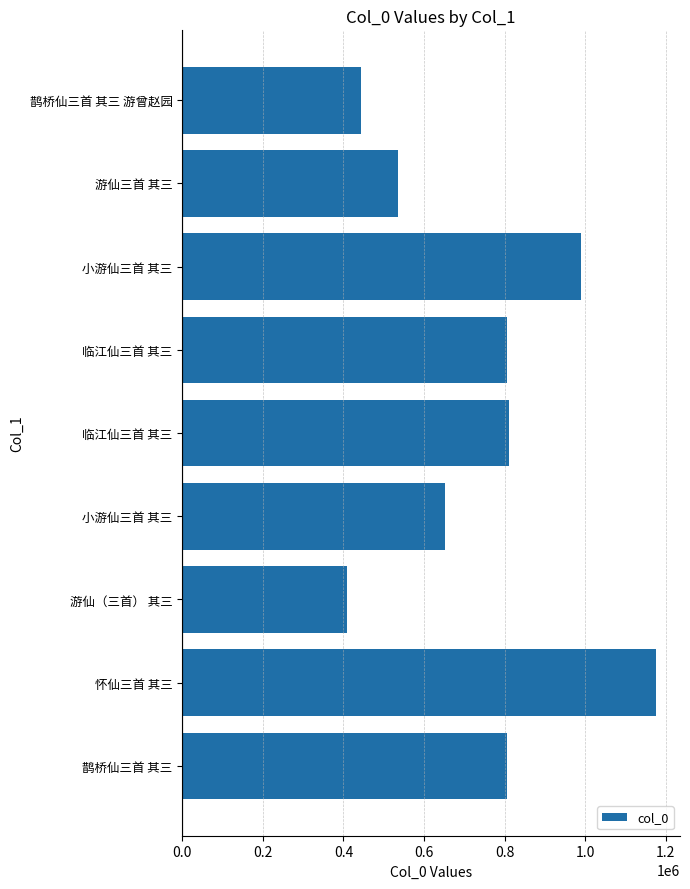

Count the number of categories in the chart.

9